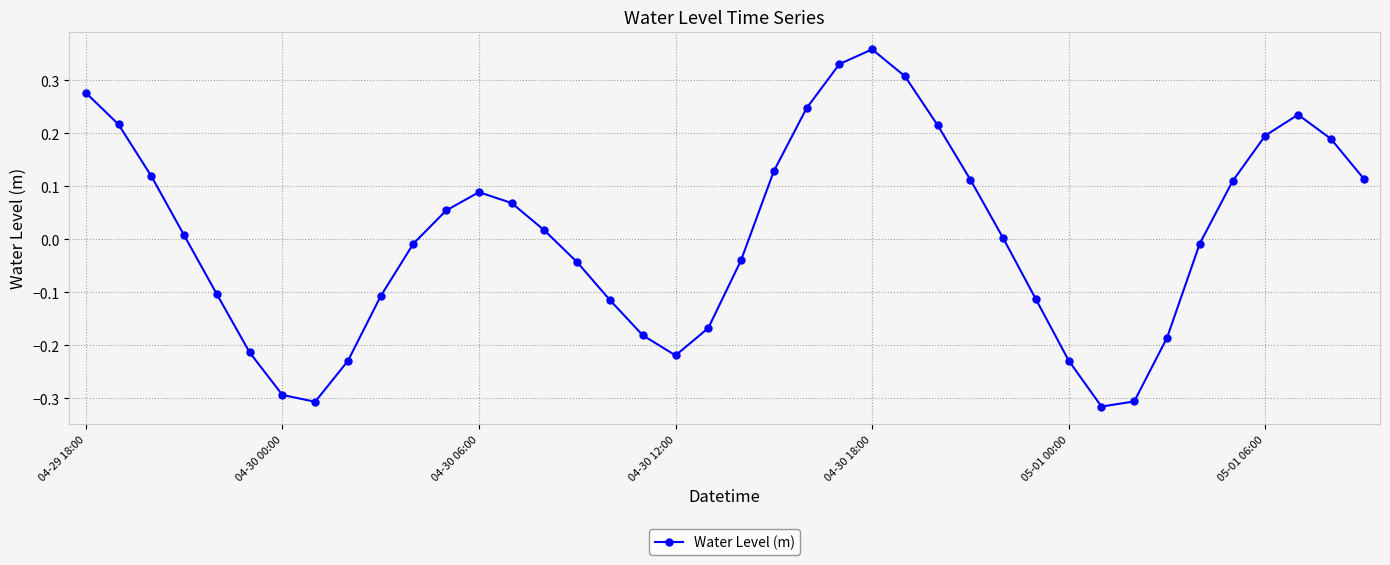

What is the difference between the maximum and minimum values?

0.7